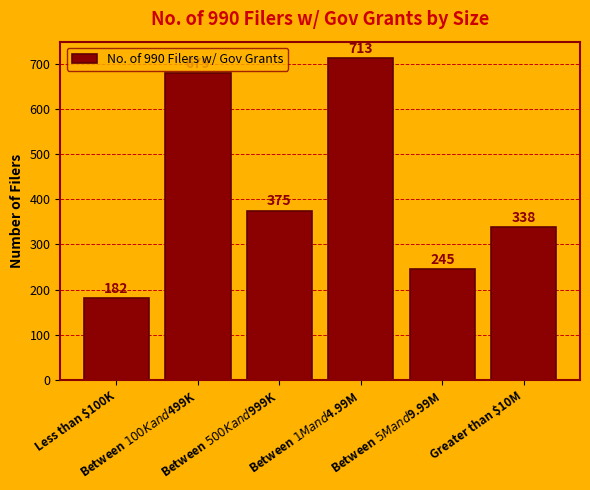

What is the difference between the maximum and second lowest values?

468